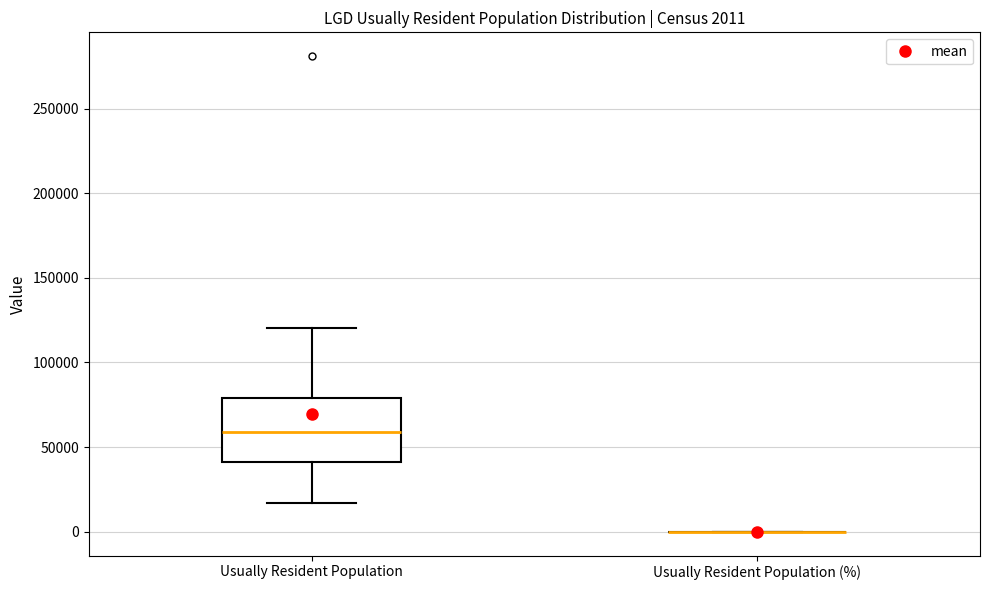

Comparing the boxes themselves (not the whiskers), which one is the tallest?

Usually Resident Population